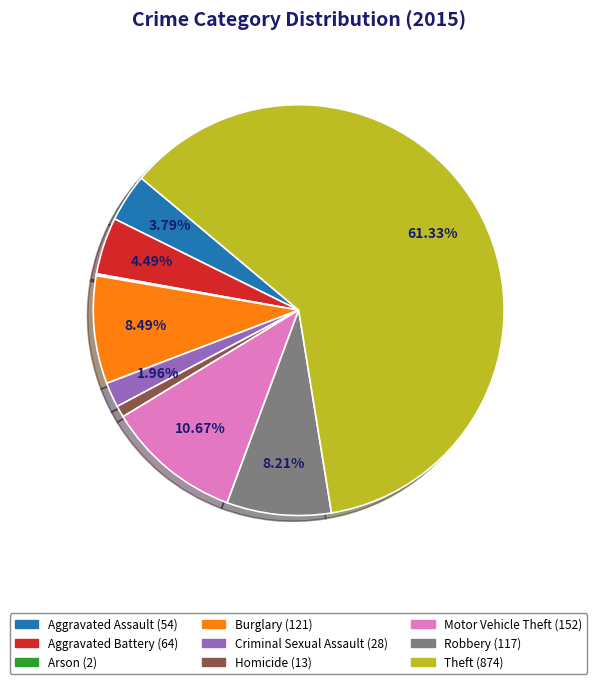

What is the total percentage of Theft and Motor Vehicle Theft?

72.0%